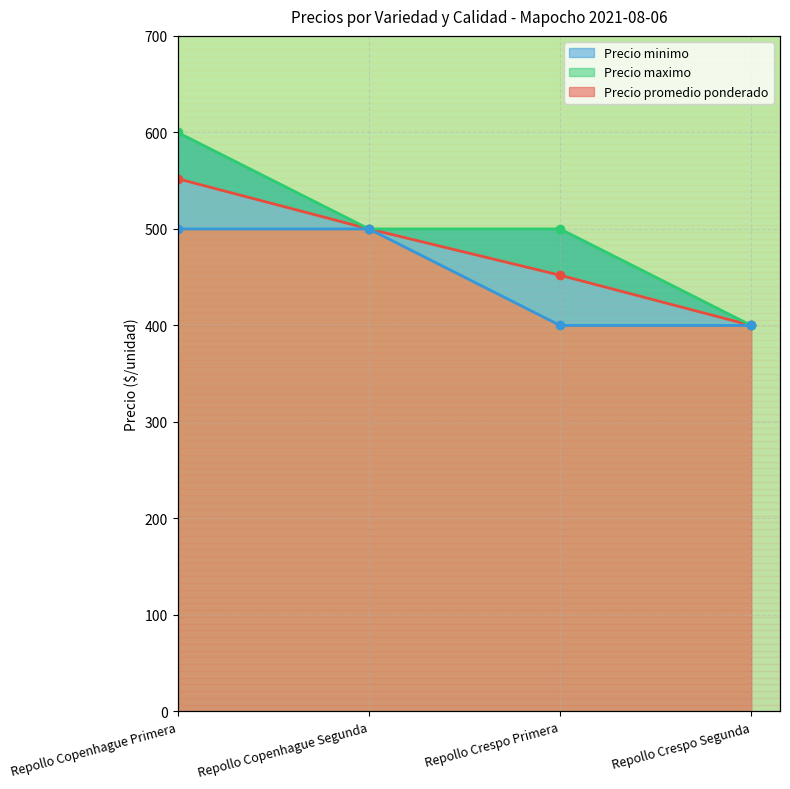

List the labels in order of Precio maximo value, largest first.

Repollo Copenhague Primera, Repollo Copenhague Segunda, Repollo Crespo Primera, Repollo Crespo Segunda